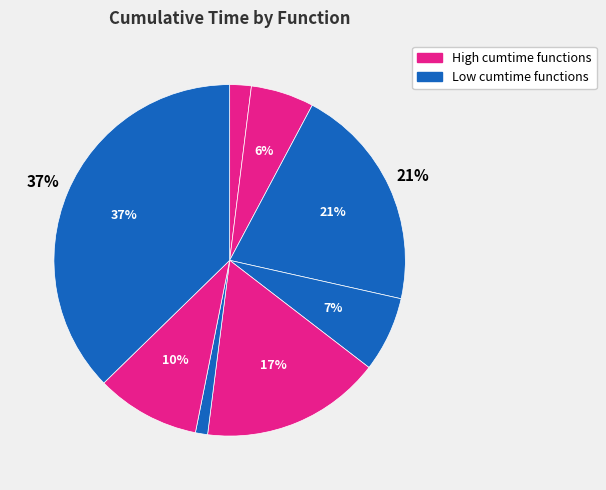

How many segments does this pie chart have?

8